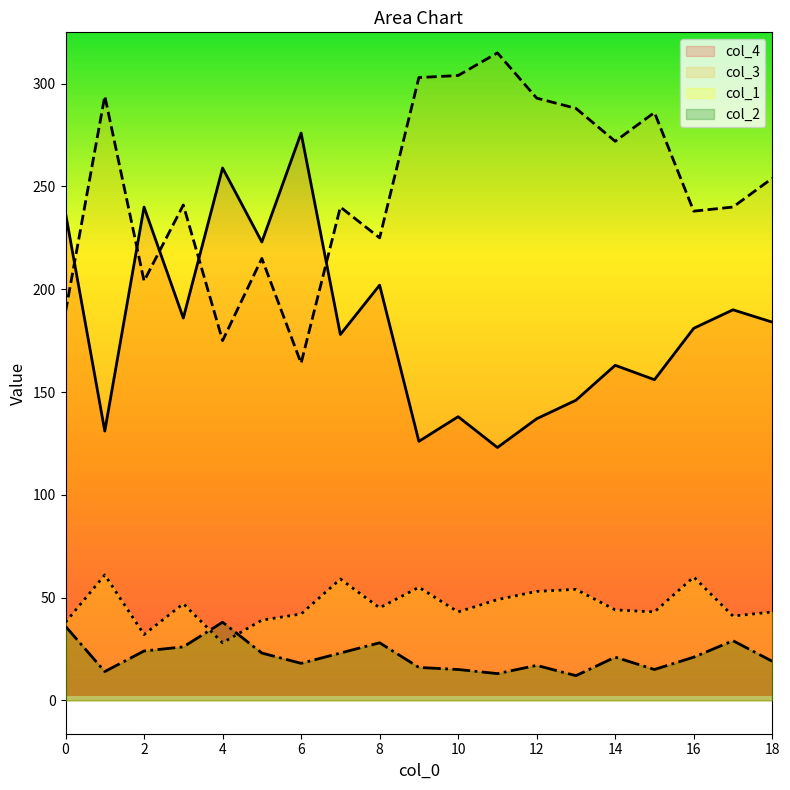

What is the average value of the col_3 series?

249